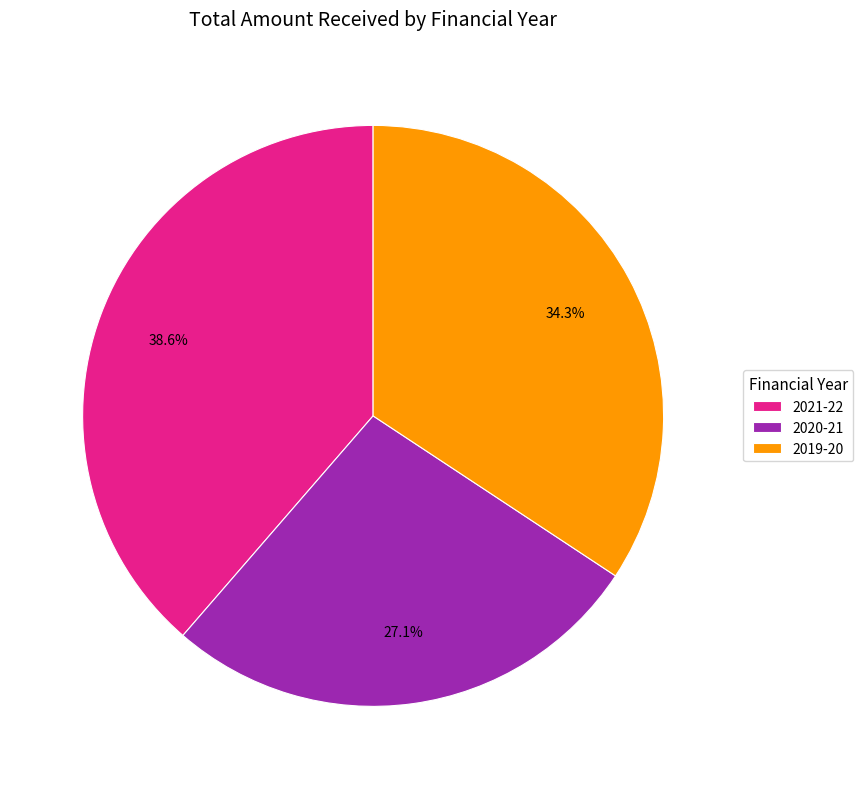

Combined, what portion of the pie is 2019-20 and 2021-22?

72.9%